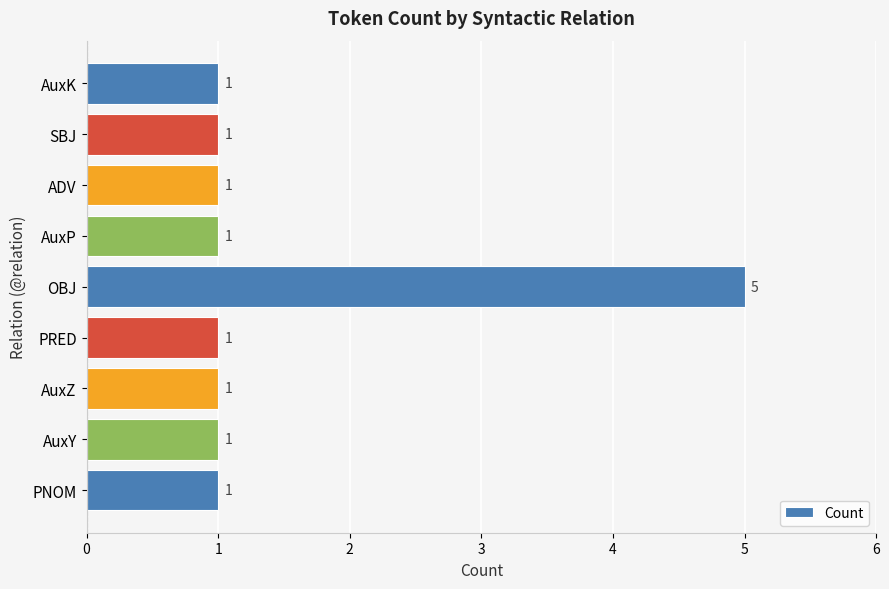

What is the greatest value displayed?

5